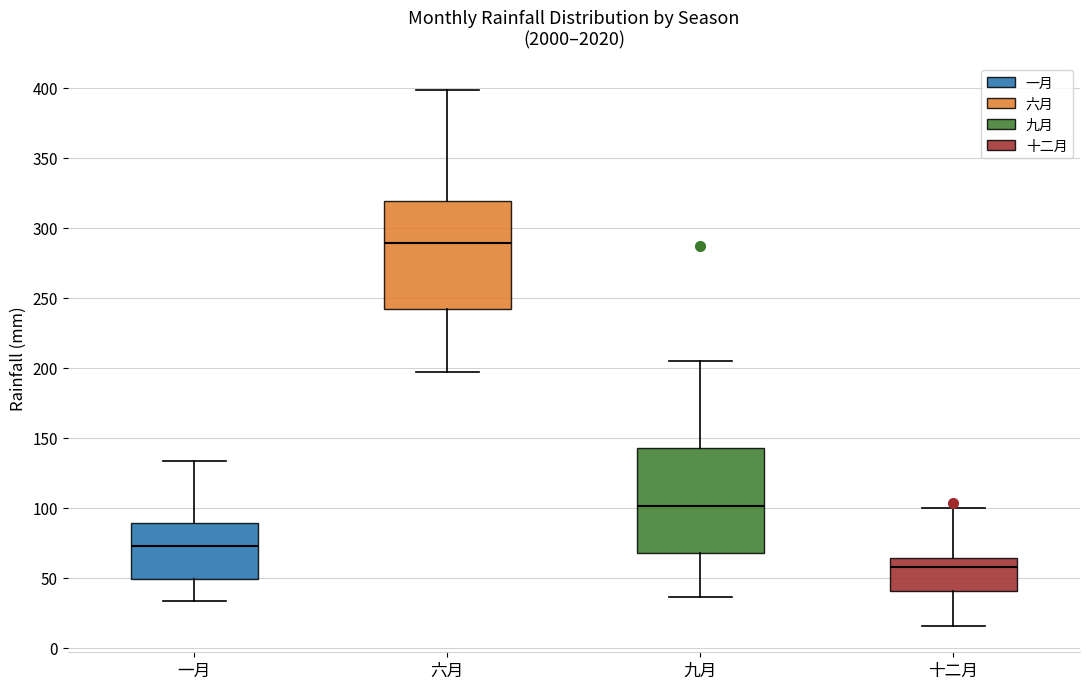

Where does the upper whisker of the box for 九月 end on the y-axis? The values are not printed on the chart, so give them approximately, as read against the axis.

205